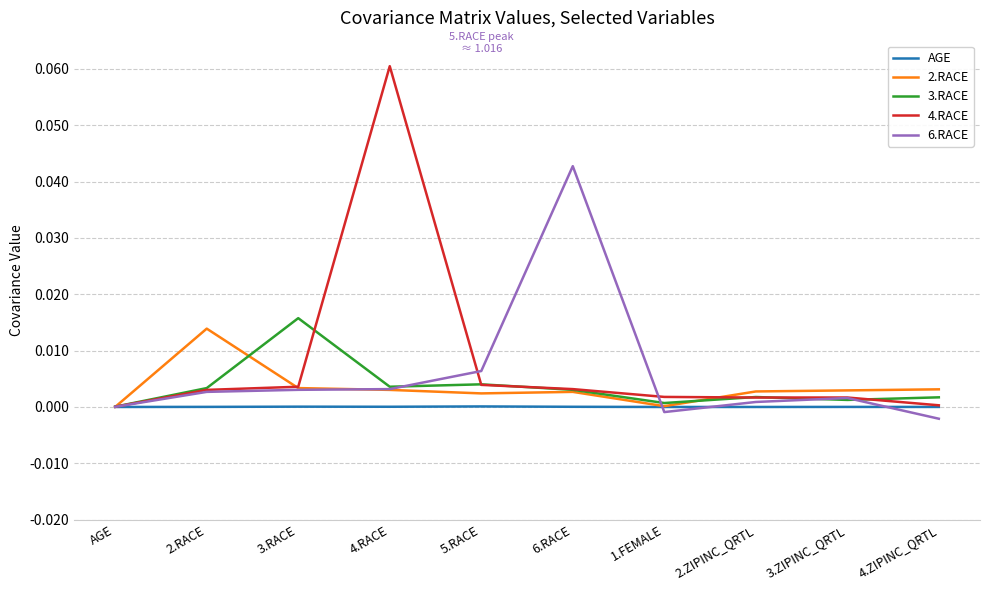

Is the value of AGE at 2.RACE greater than the value of 2.RACE at 4.ZIPINC_QRTL?

No